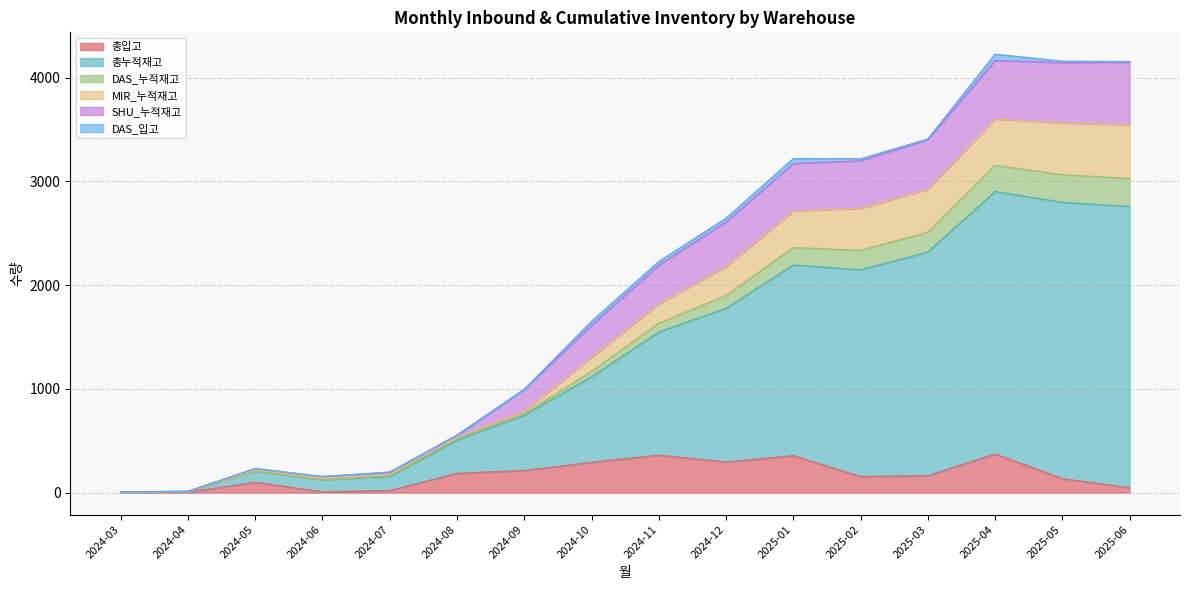

What is the label of the 13th point from the right?

2024-06